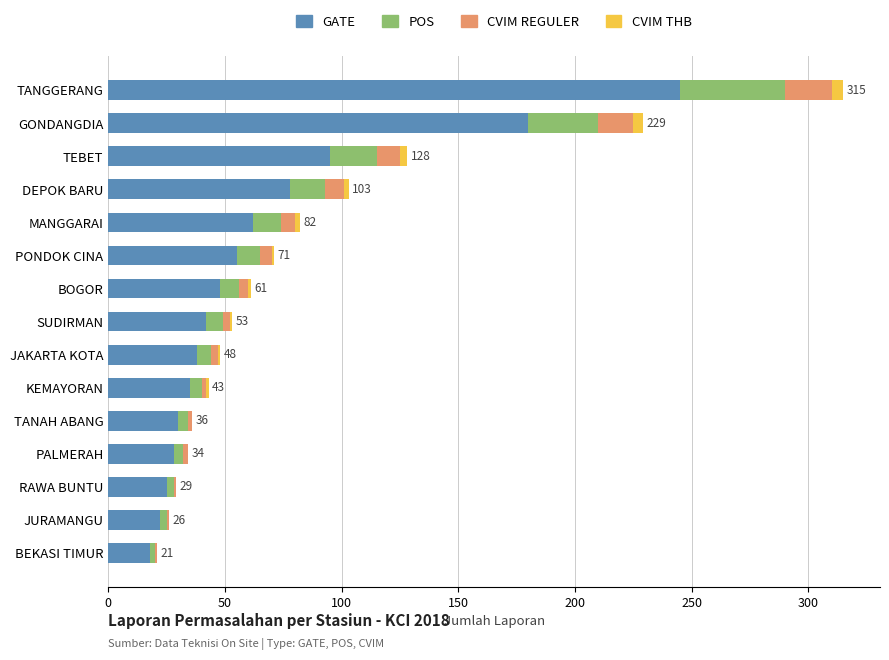

At which category is the sum across all series the highest?

TANGGERANG